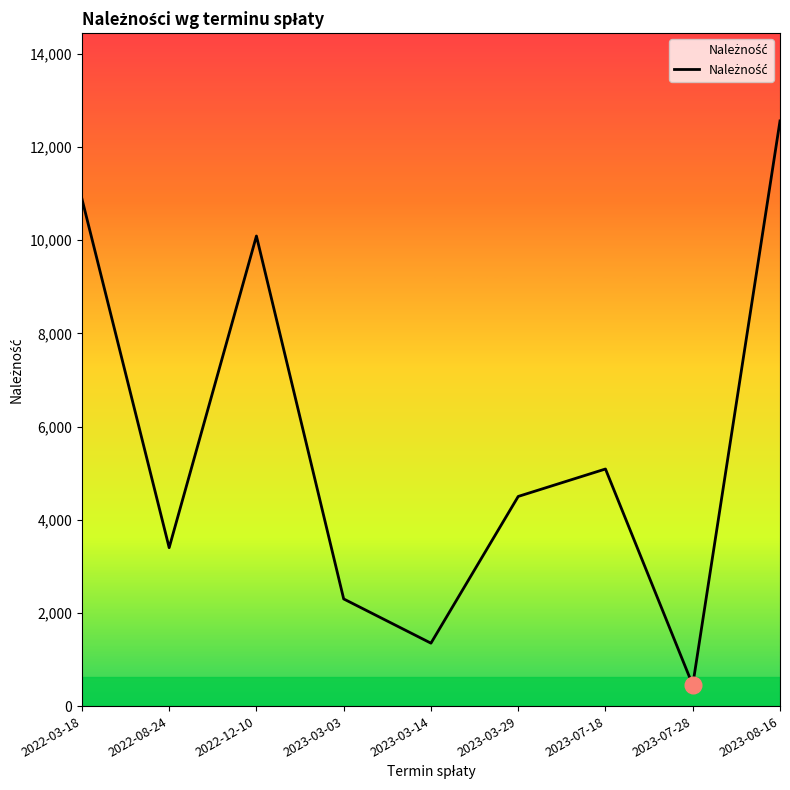

What is the change in value from 2022-03-18 to 2023-07-28?

-10439.3